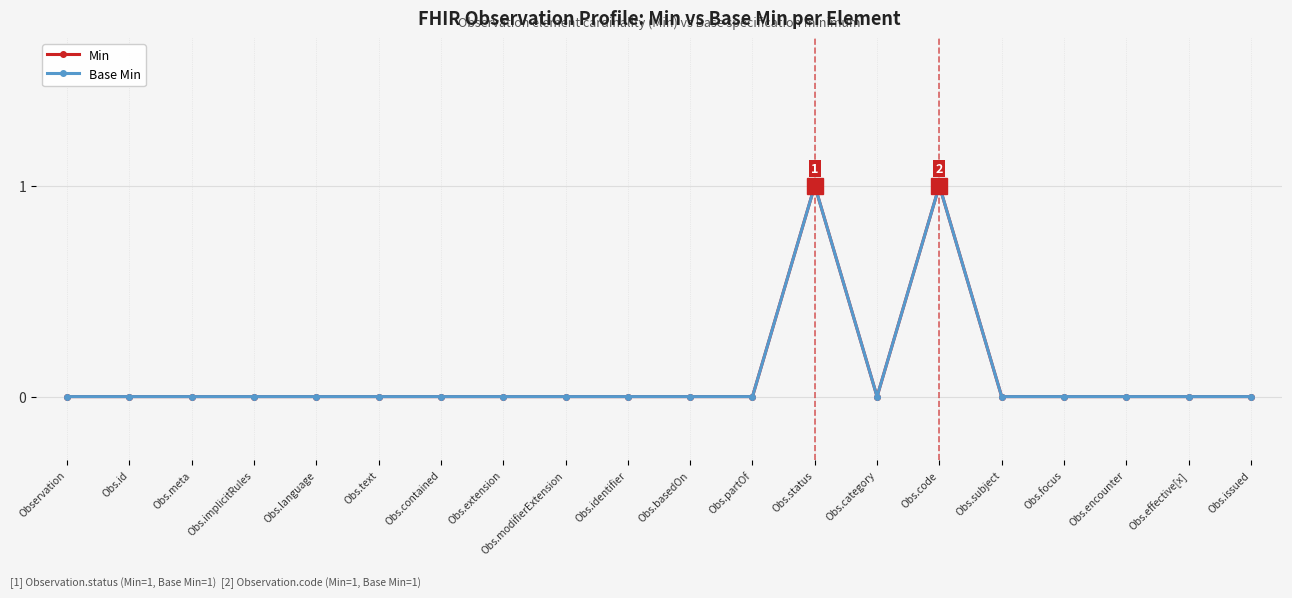

At which label is Min closest to 0?

Observation